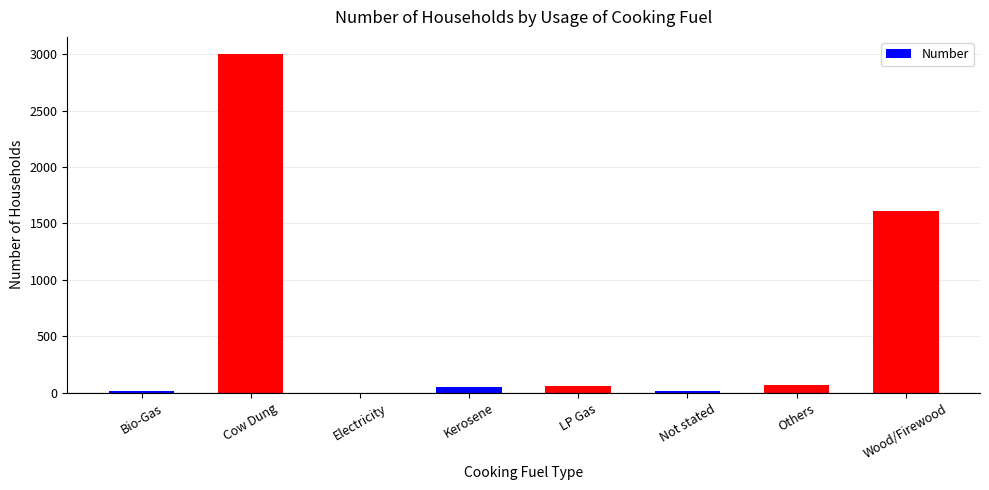

What is the sum of all values?

4809